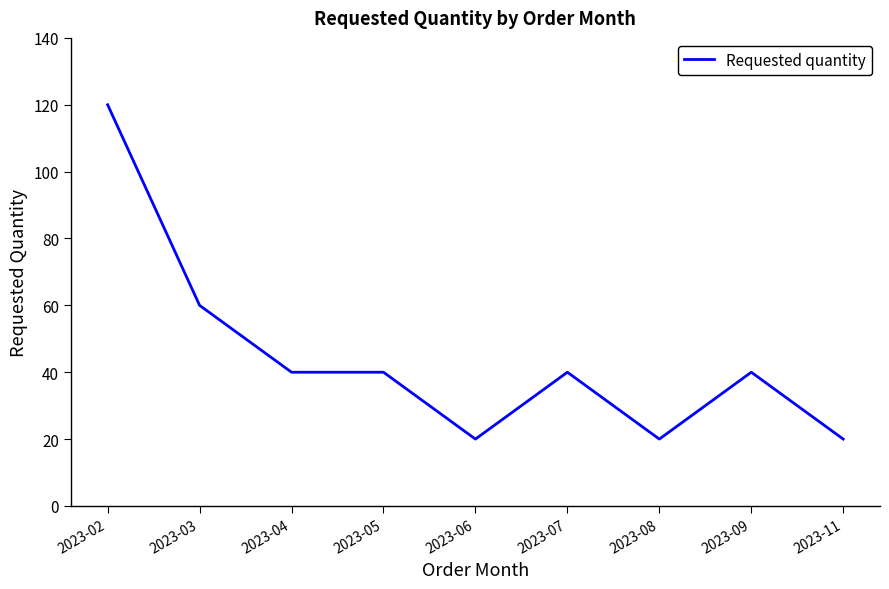

Reading left to right, what are all the values shown in this chart?

2023-02=120	2023-03=60	2023-04=40	2023-05=40	2023-06=20	2023-07=40	2023-08=20	2023-09=40	2023-11=20